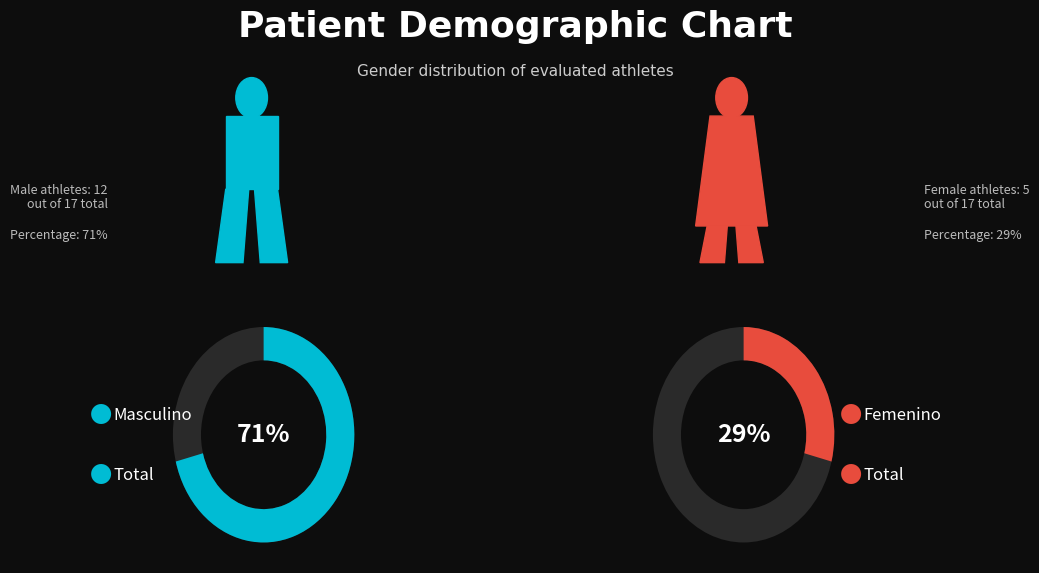

Does Masculino account for over 50% of the chart?

Yes